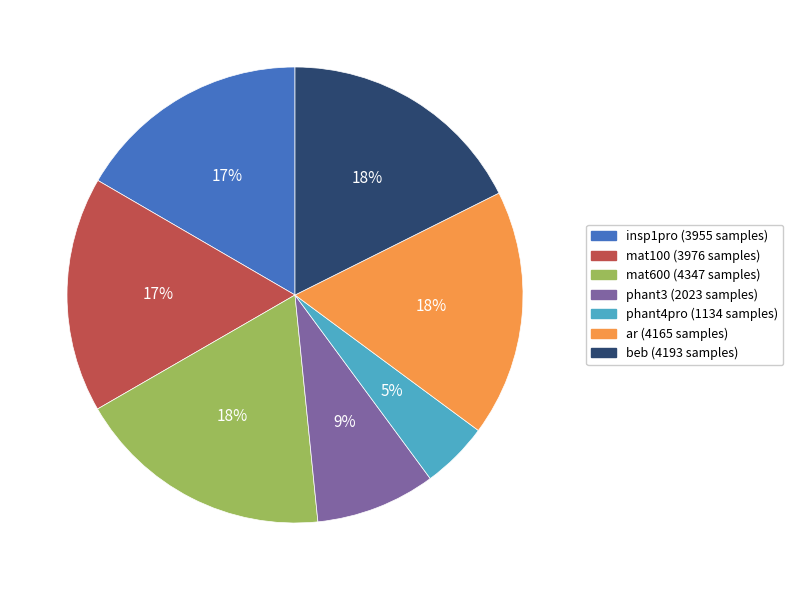

To the nearest percent, what portion does ar represent?

18%